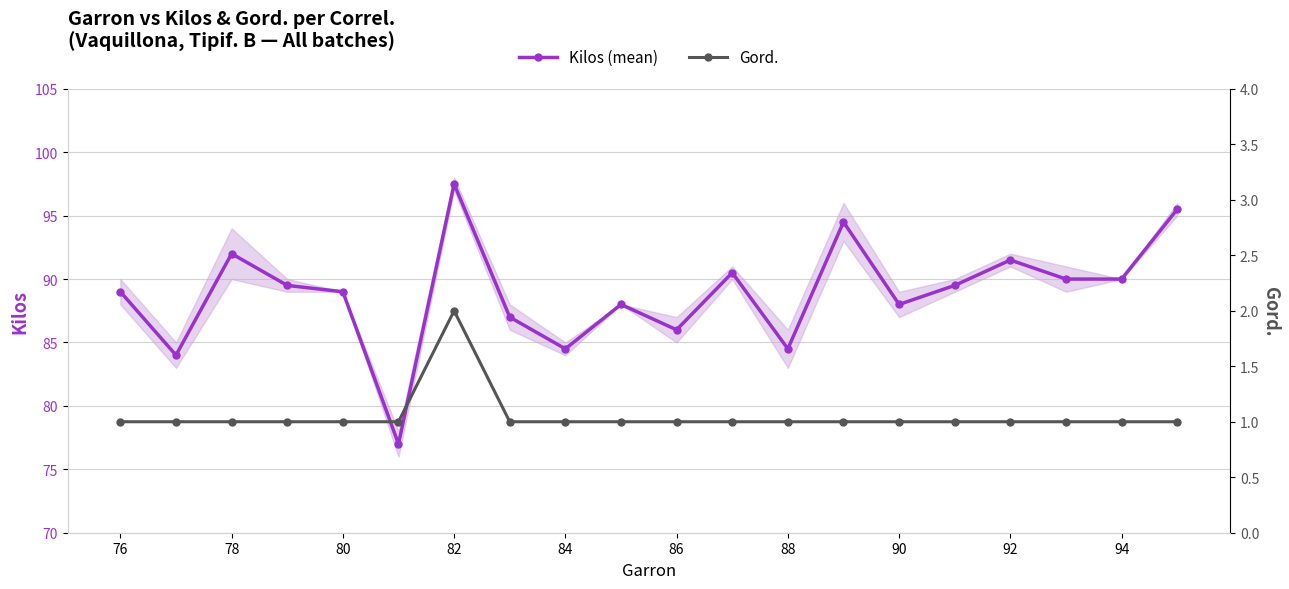

True or false: Kilos (mean) has a value of 121.6 at 92.

False